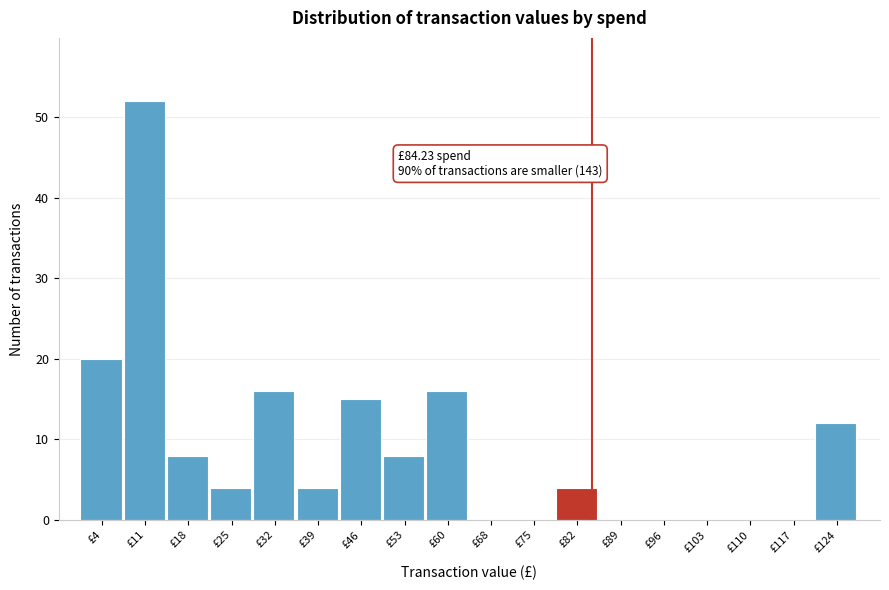

Over which range of the x-axis is the bar tallest?

7 to 14